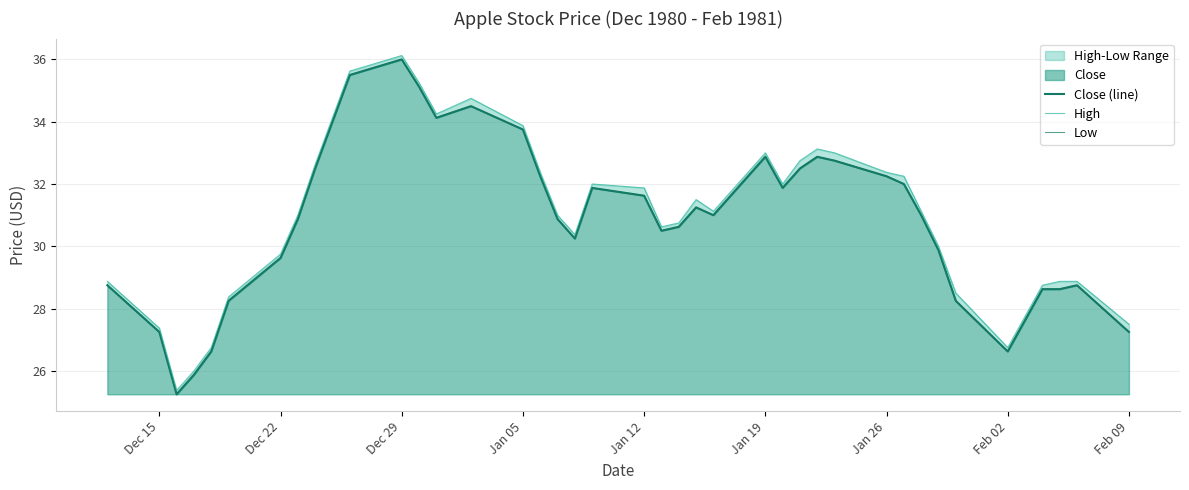

How many series are shown in this chart?

3